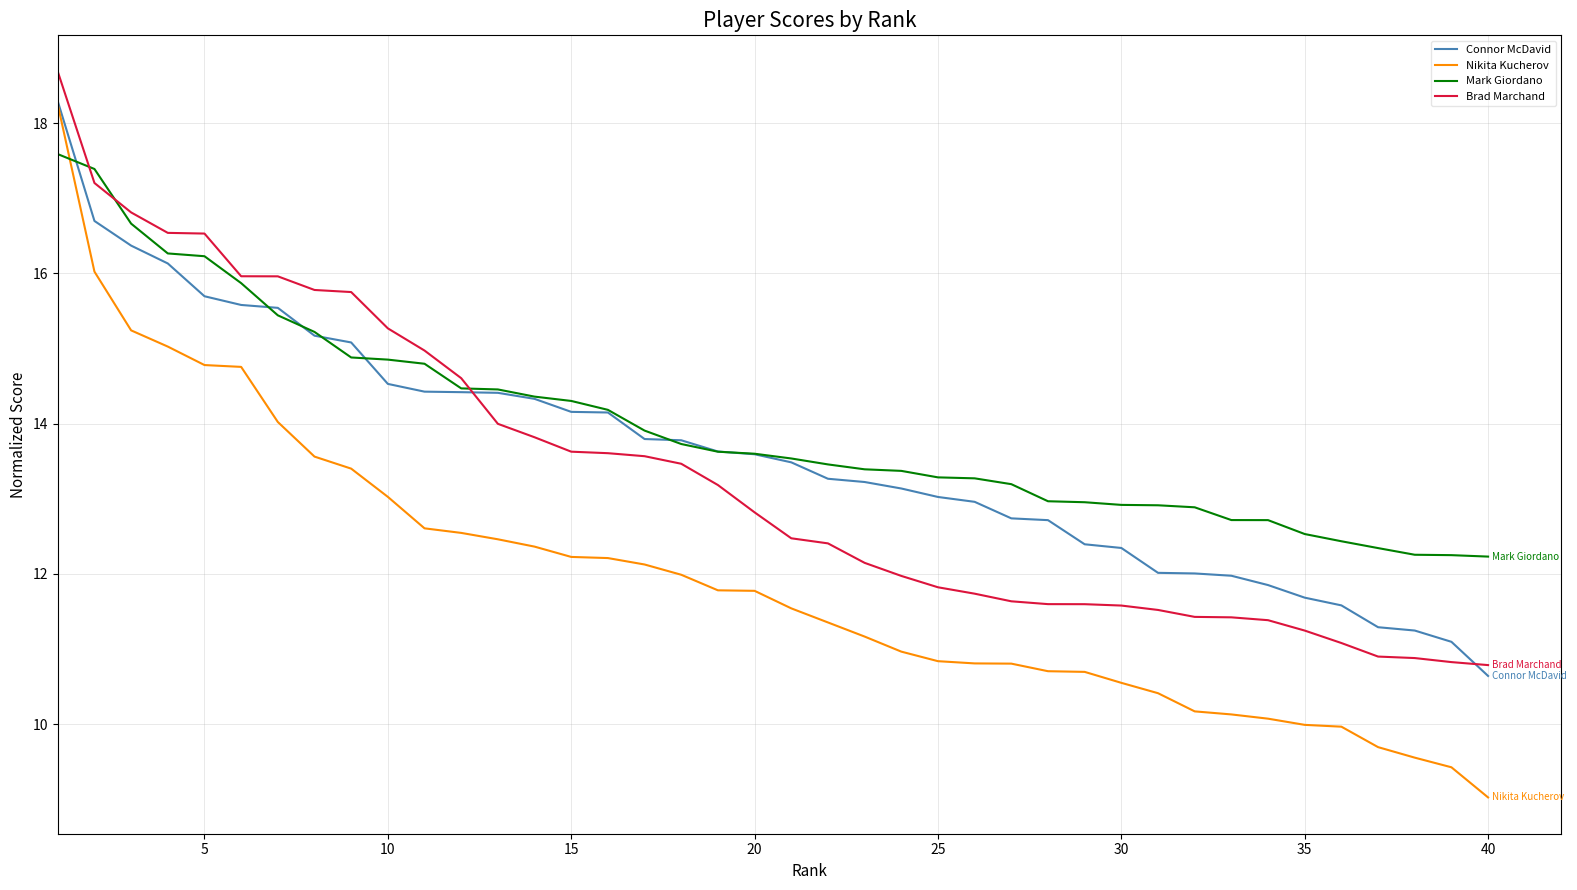

True or false: Nikita Kucherov and Mark Giordano cross at least once.

True